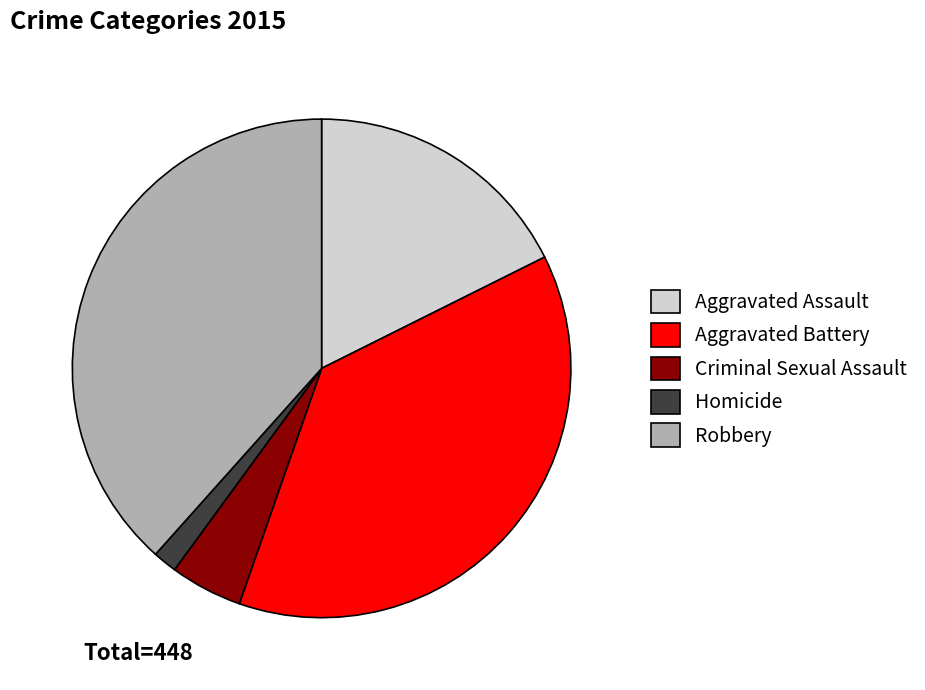

Between Aggravated Assault and Robbery, which is larger?

Robbery